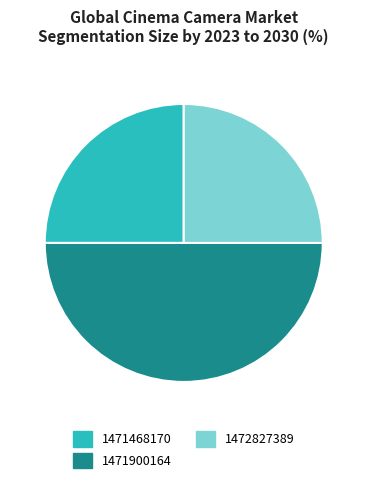

Is it true that 1471900164 is 57% of the pie?

False